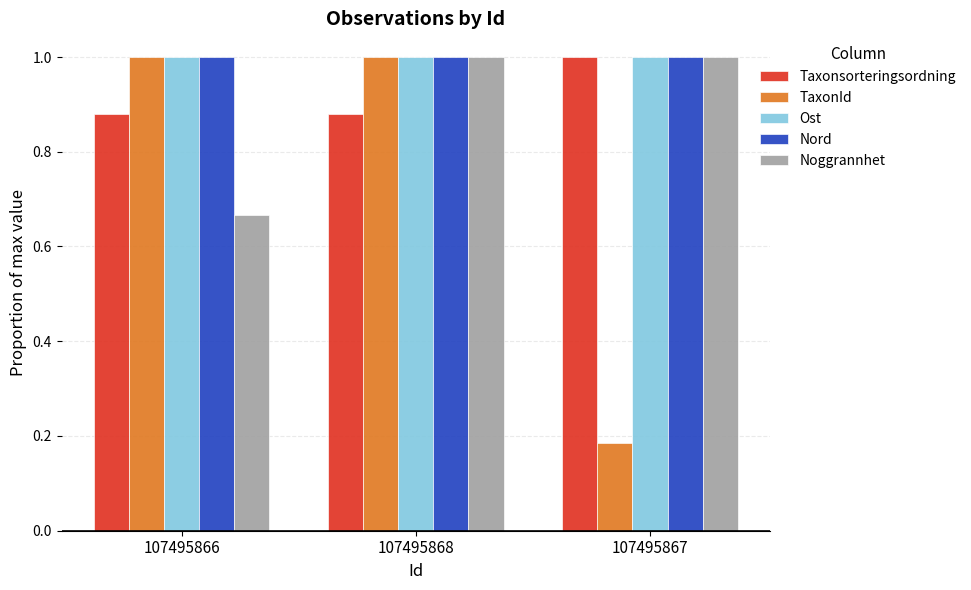

What position from the left is 107495866?

1